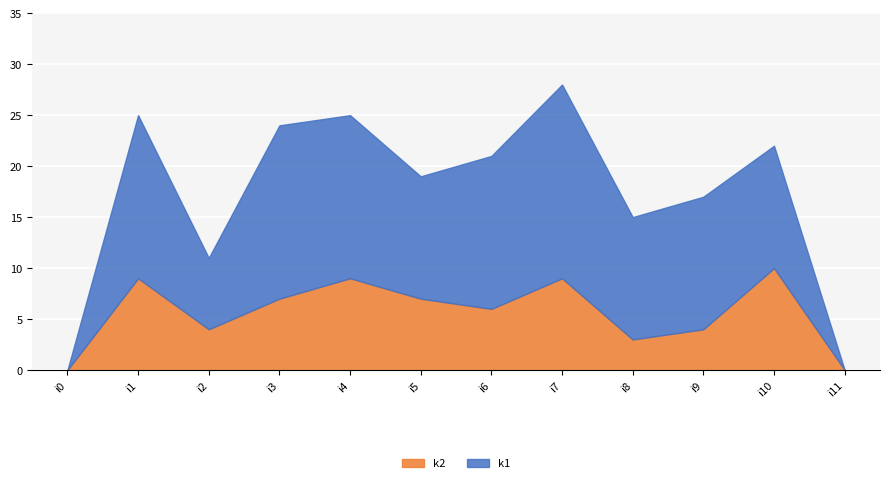

How many interior local peaks does the k1 series have?

4